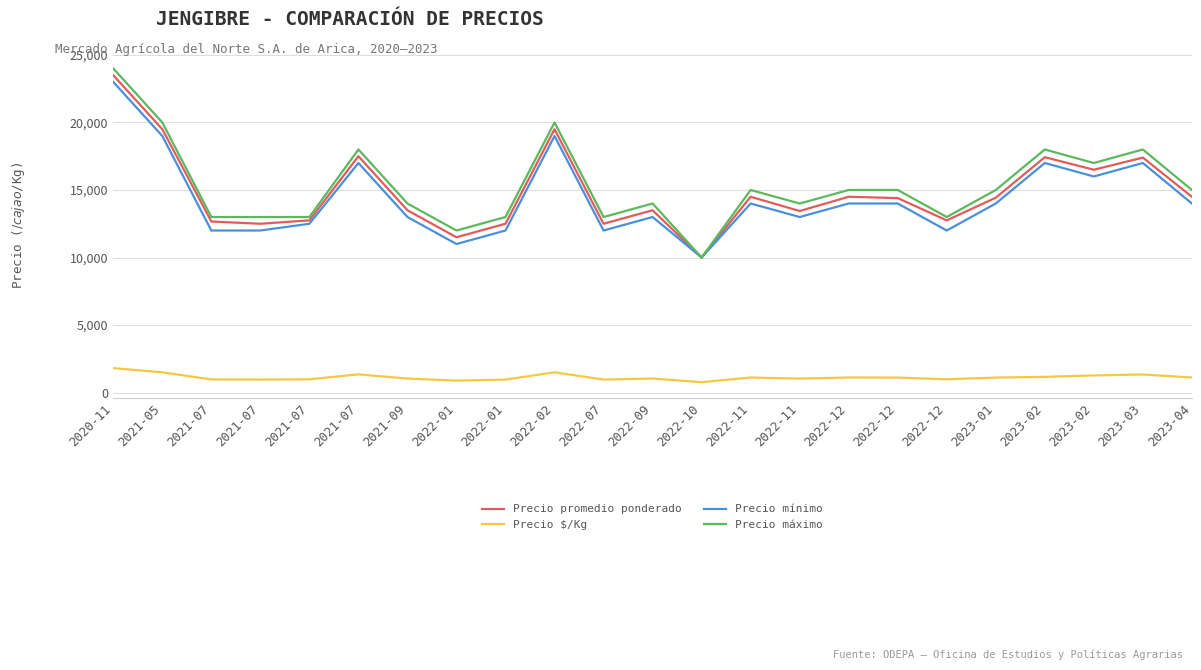

What are all the series names shown in the legend?

Precio promedio ponderado, Precio $/Kg, Precio mínimo, Precio máximo